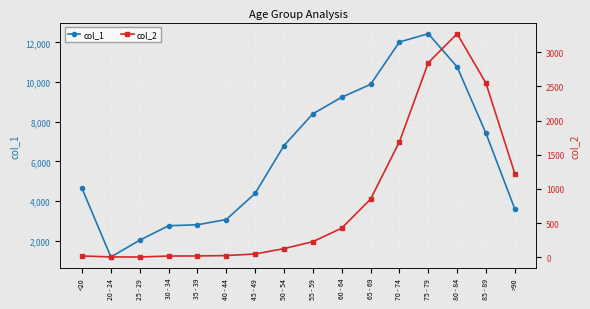

What is the sum of the col_2 values at 25 - 29 and 30 - 34?

20